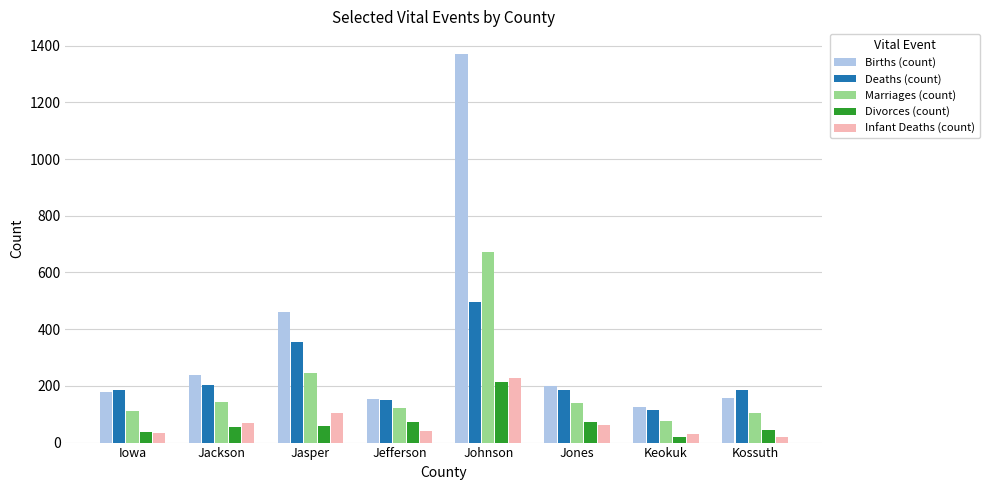

How many bars are there in total?

40